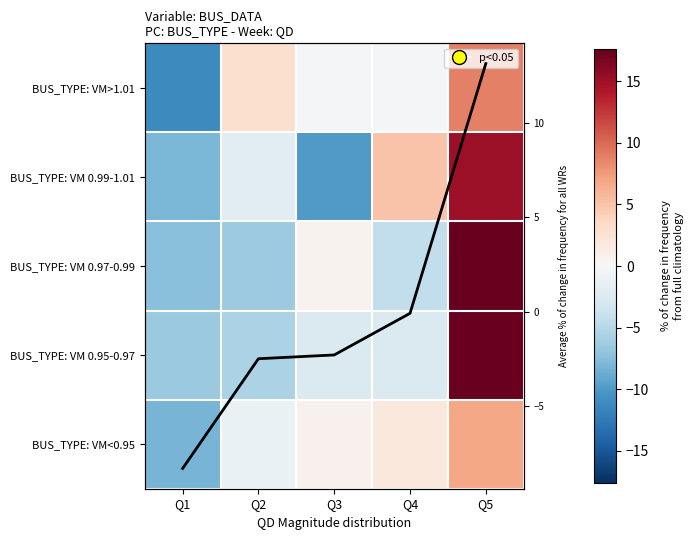

What is the highest value of the BUS_TYPE: VM<0.95 series?

6.8